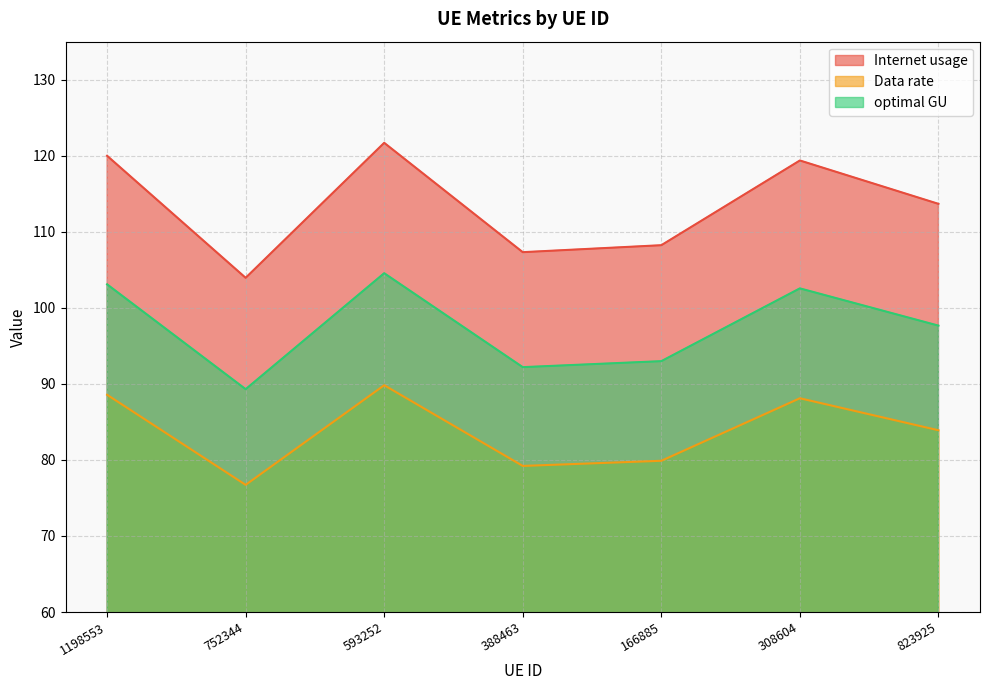

At how many categories does at least one series exceed 108?

5